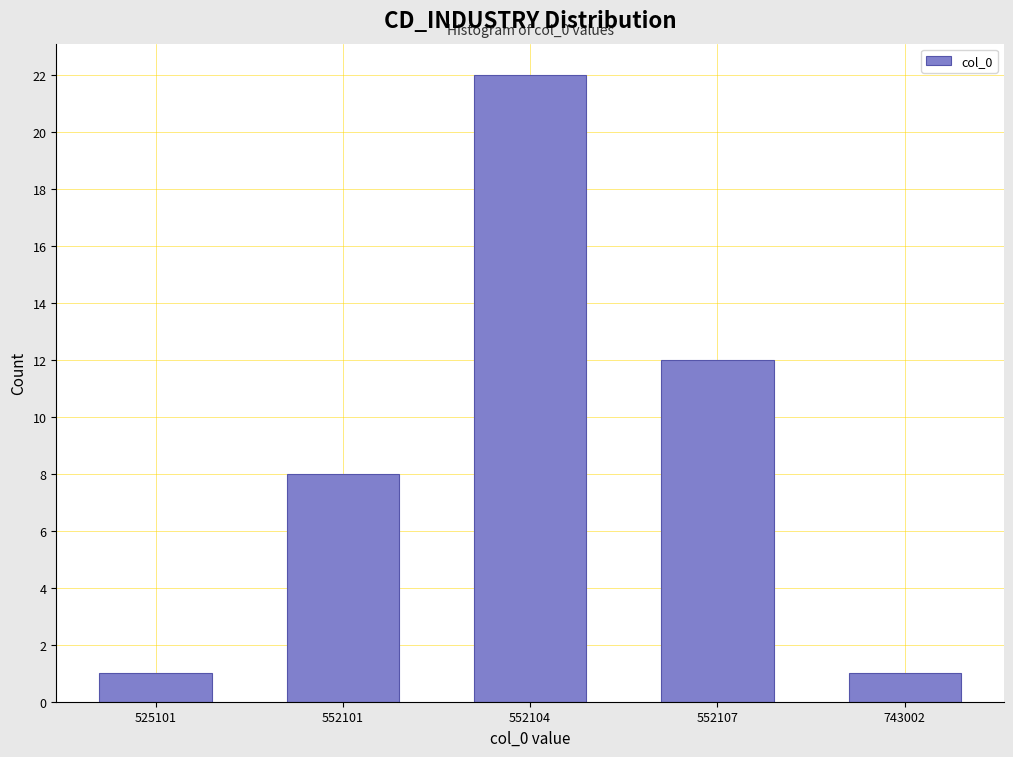

Reading left to right, extract all data points from this chart.

525101=1	552101=8	552104=22	552107=12	743002=1